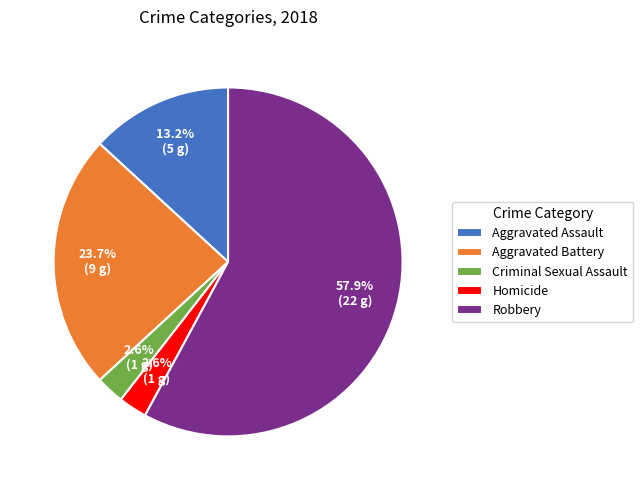

What is the largest slice in the pie chart?

Robbery